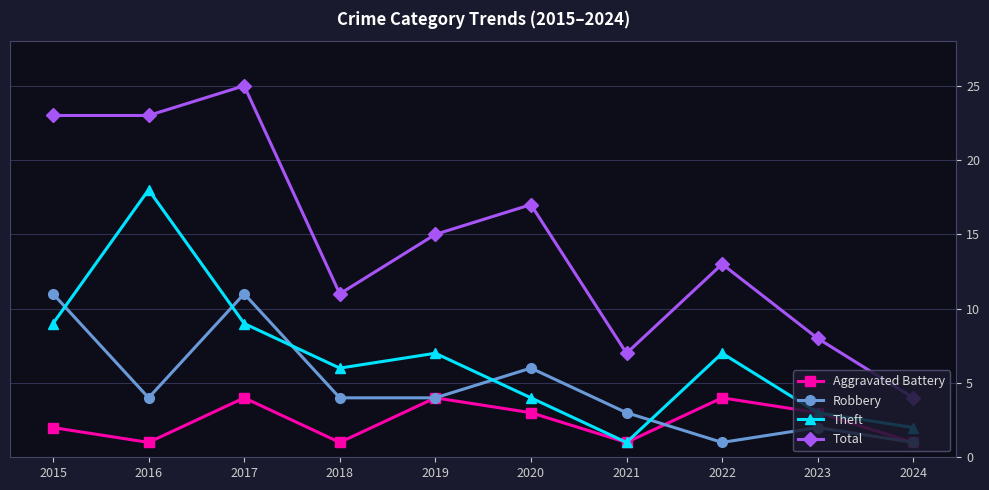

What is the average value of the Total series?

15